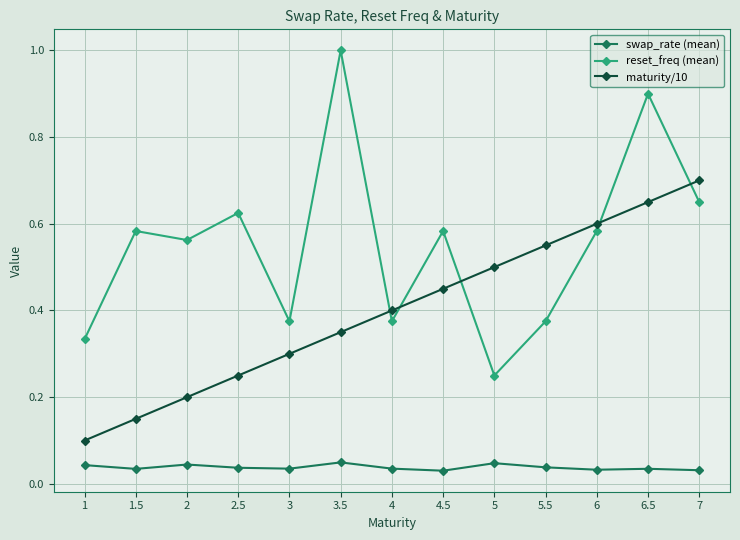

How many times do maturity/10 and reset_freq (mean) cross each other?

5